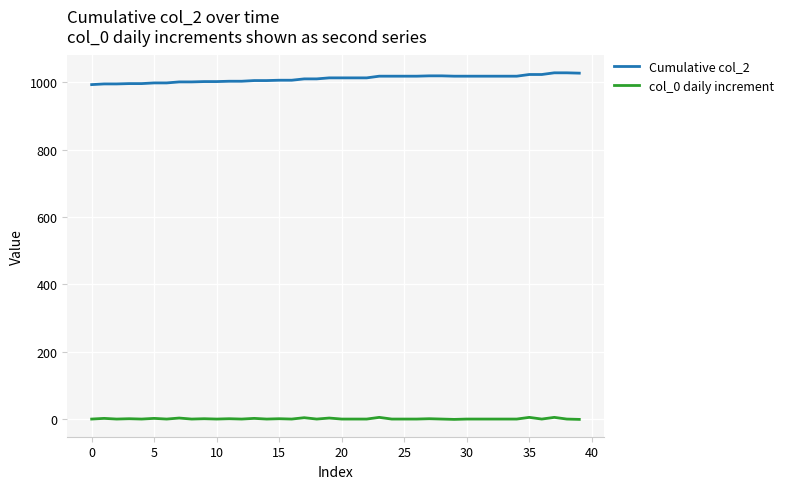

What is the maximum value shown in the chart?

1028